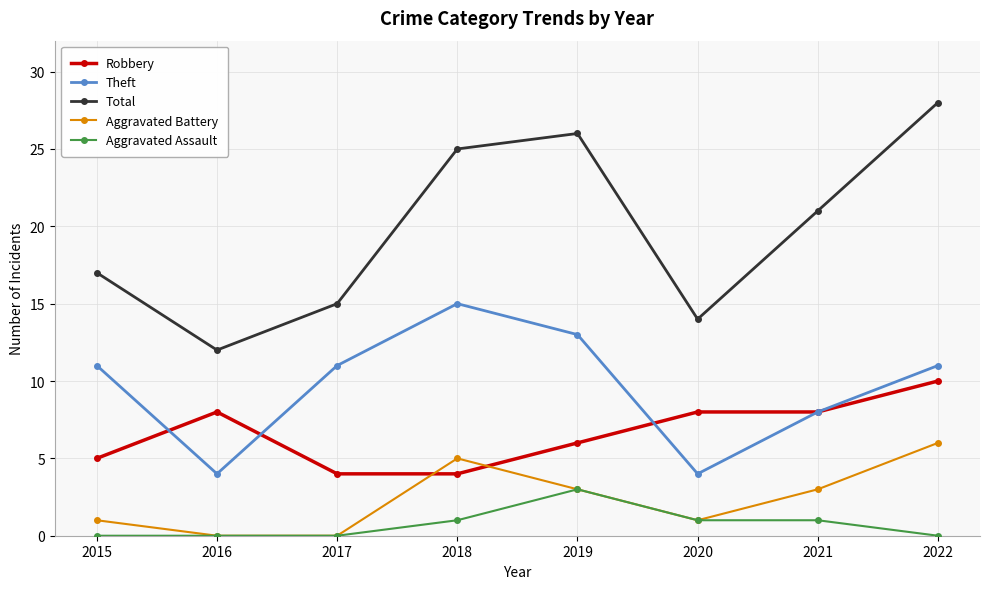

Which series has the largest total across all categories?

Total